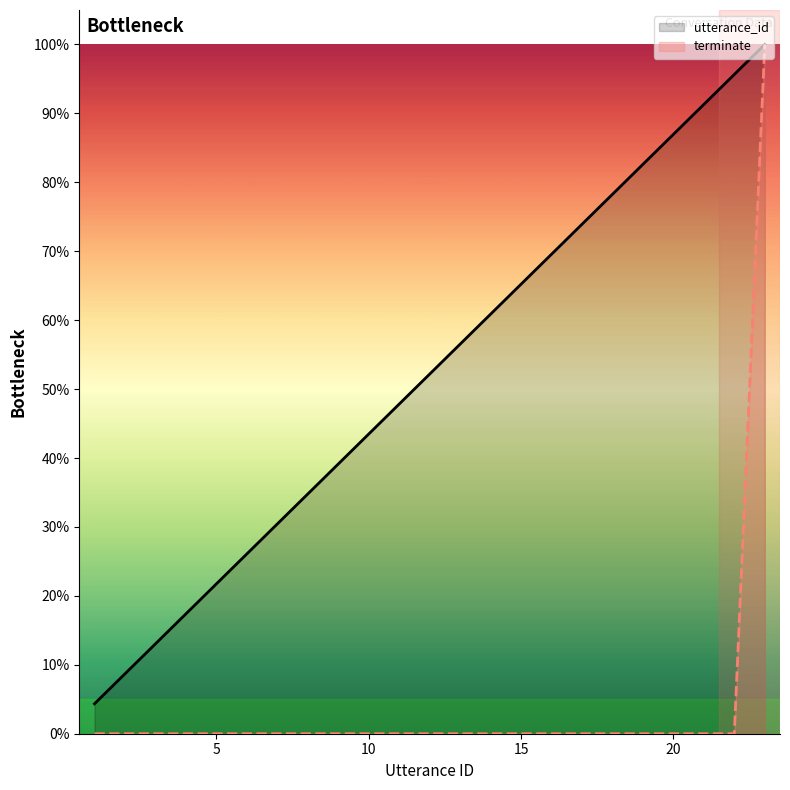

True or false: utterance_id and terminate cross at least once.

False